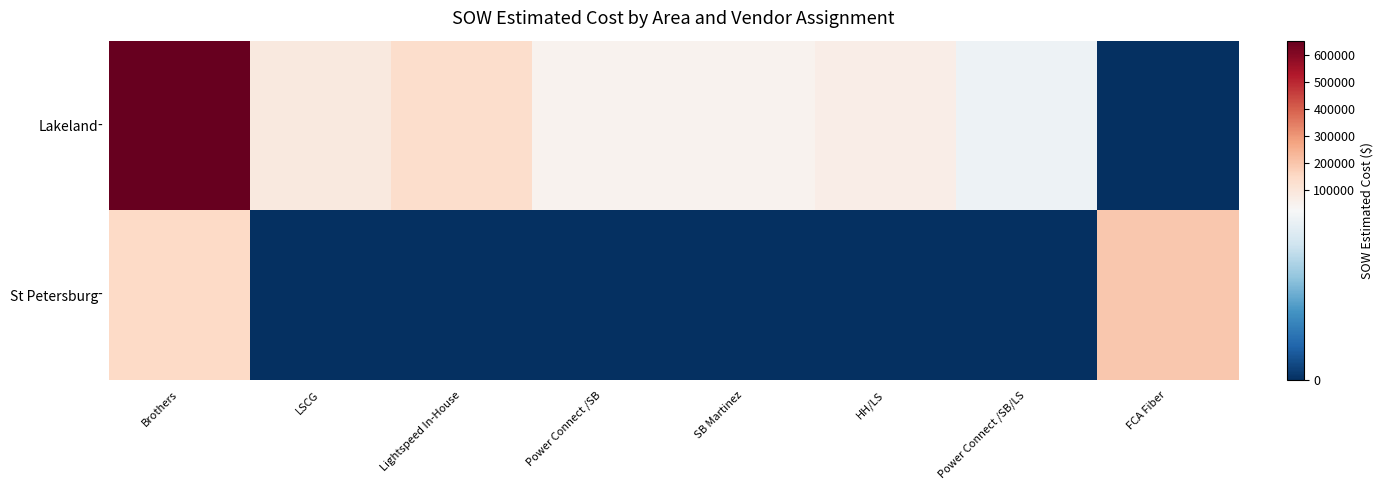

Which category has the lowest value across all series?

FCA Fiber